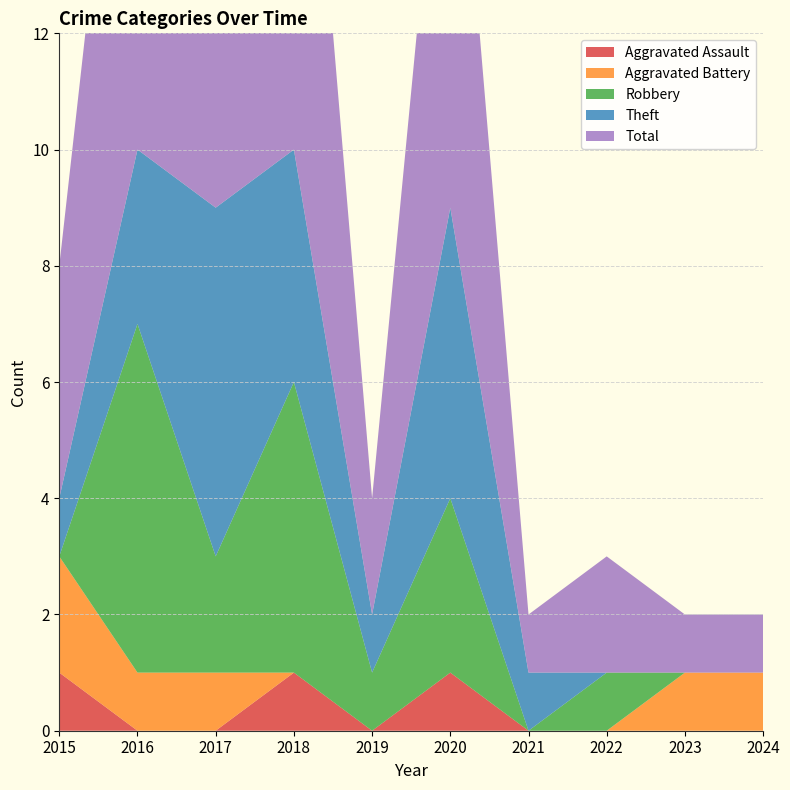

Reading left to right, transcribe all the data shown in this chart.

Aggravated Assault: 2015=1	2016=0	2017=0	2018=1	2019=0	2020=1	2021=0	2022=0	2023=0	2024=0
Aggravated Battery: 2015=2	2016=1	2017=1	2018=0	2019=0	2020=0	2021=0	2022=0	2023=1	2024=1
Robbery: 2015=0	2016=6	2017=2	2018=5	2019=1	2020=3	2021=0	2022=1	2023=0	2024=0
Theft: 2015=1	2016=3	2017=6	2018=4	2019=1	2020=5	2021=1	2022=0	2023=0	2024=0
Total: 2015=4	2016=10	2017=9	2018=10	2019=2	2020=9	2021=1	2022=2	2023=1	2024=1